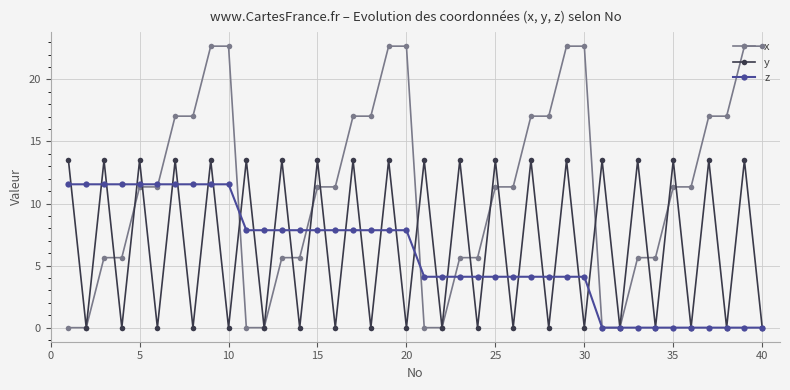

Rank the series by their maximum value, from highest to lowest.

x, y, z